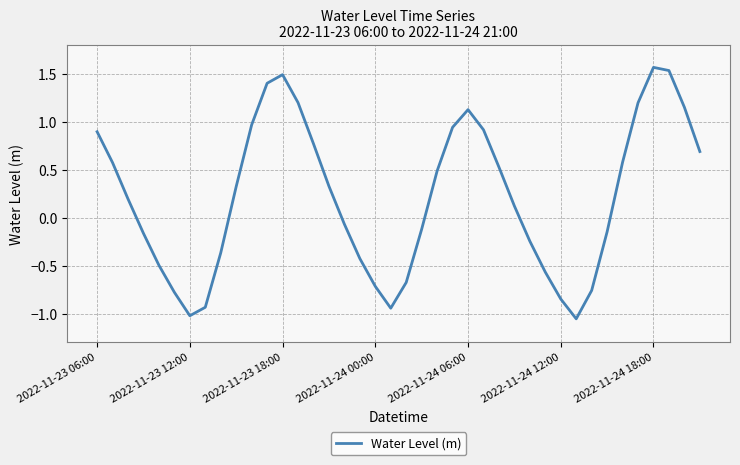

What is the difference between the maximum and minimum values?

2.6